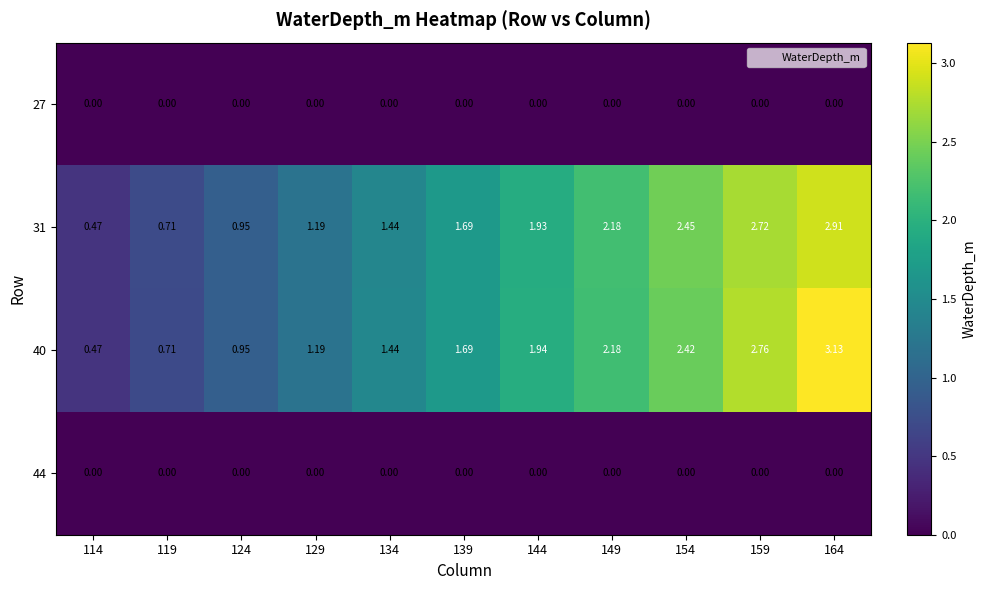

Is the value of 31 at 119 greater than the value of 44 at 139?

Yes